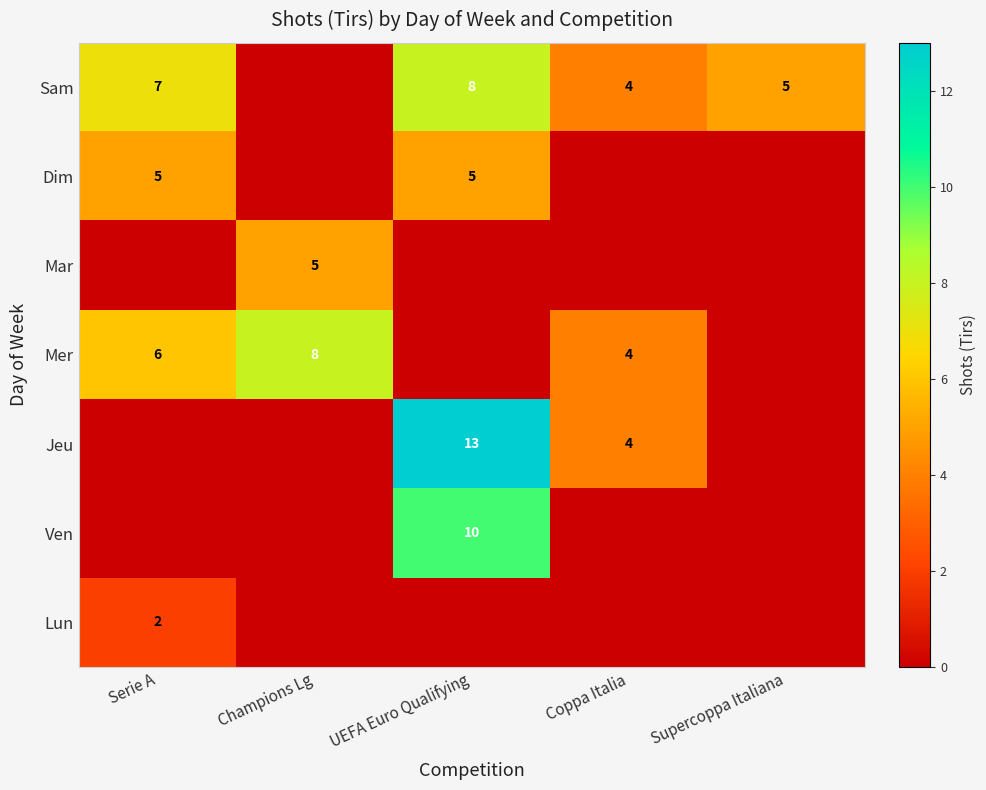

Is it true that Dim equals 7 at Serie A?

False